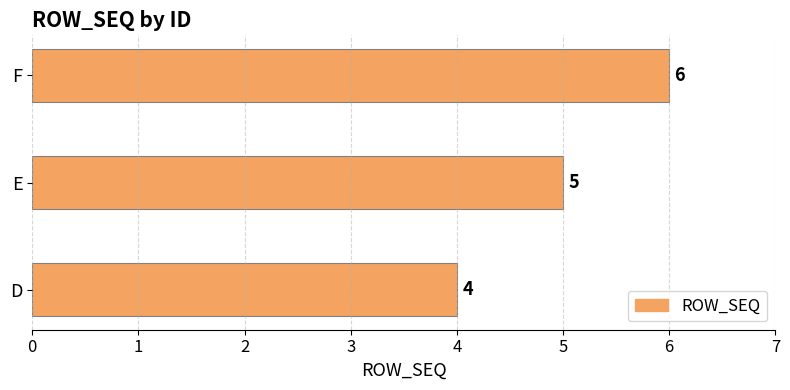

How many values are between 4 and 6?

3